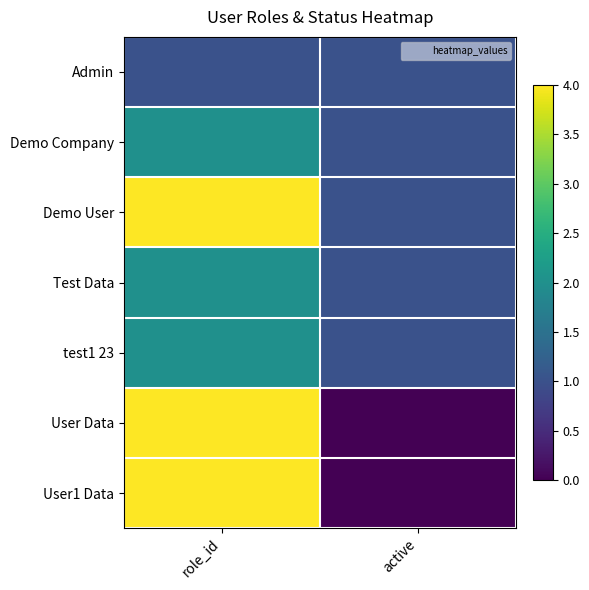

At which category is the sum across all series the highest?

role_id